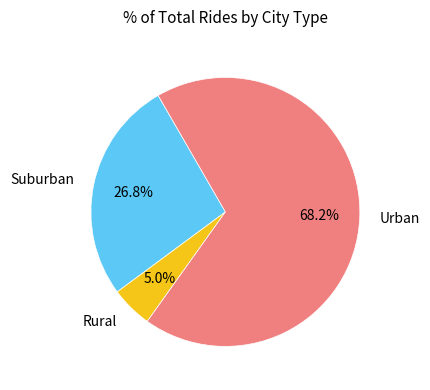

Count the number of slices in the pie.

3